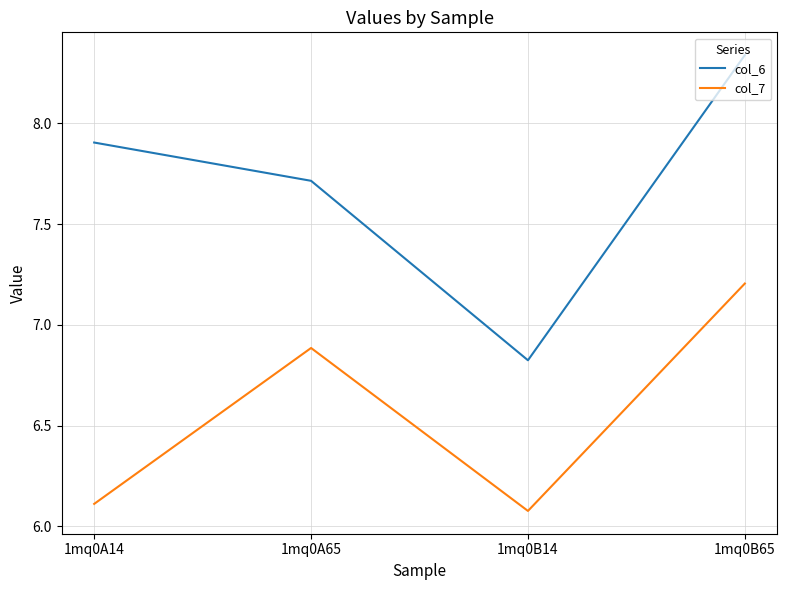

At which category is the sum across all series the highest?

1mq0B65